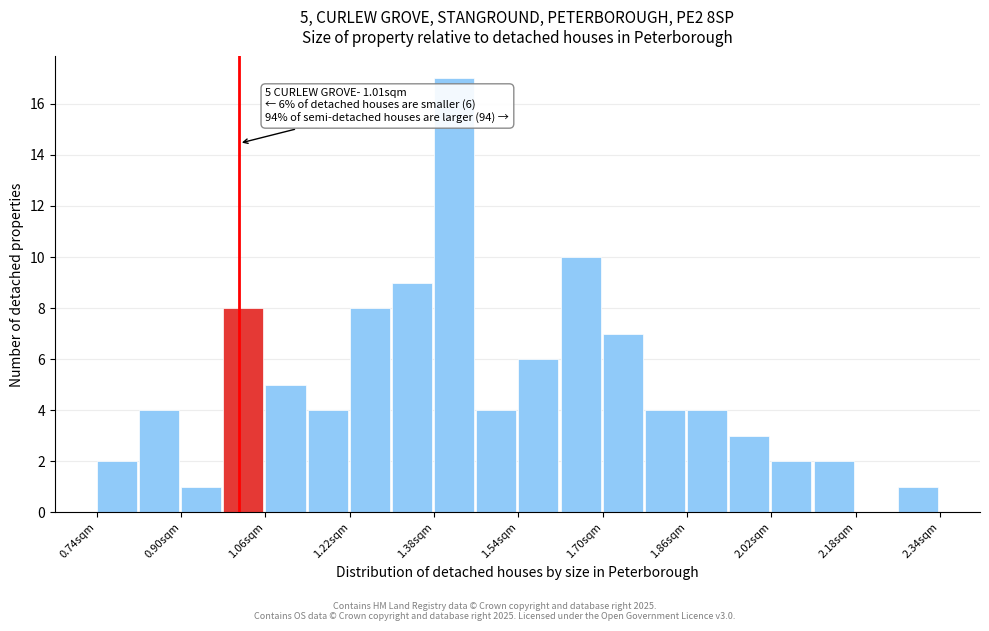

Over which range of the x-axis is the bar tallest?

1.38 to 1.46